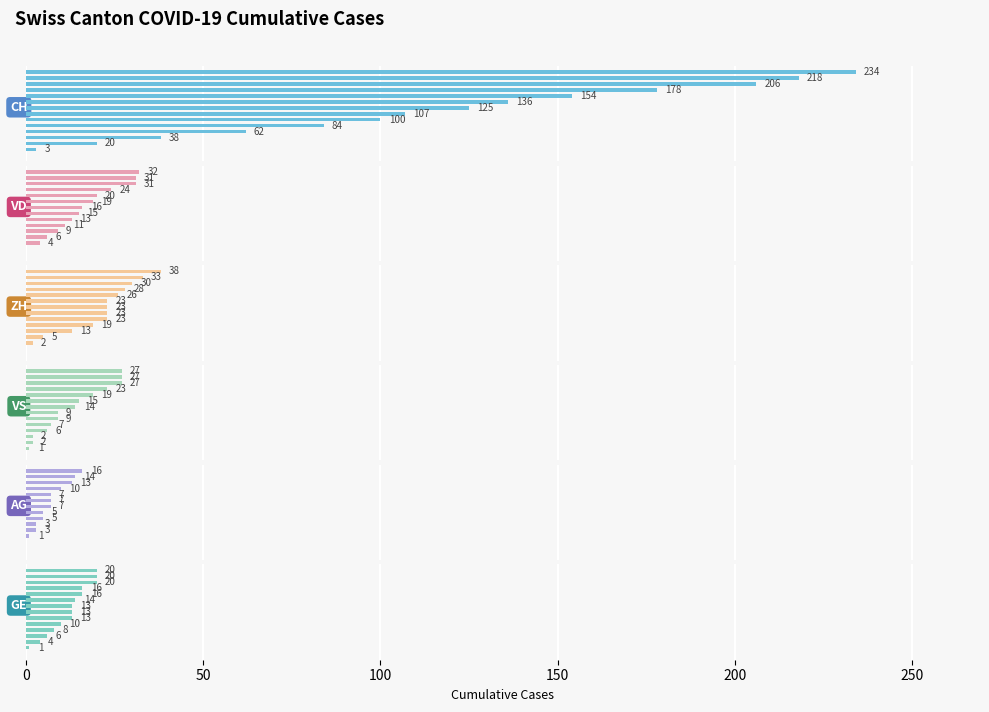

What is the sum of the VS values at 14 and 200?

33